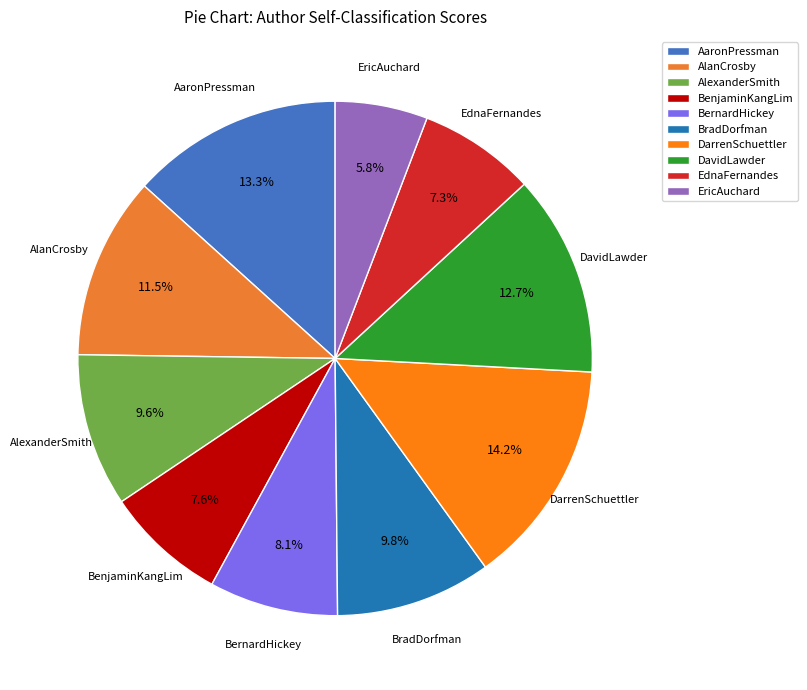

Is it true that BradDorfman is 10% of the pie?

True